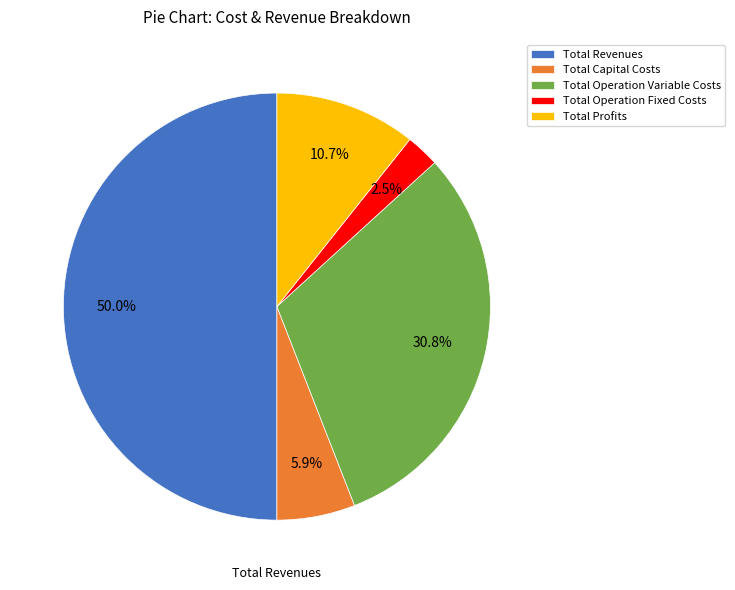

What is the majority slice?

Total Revenues